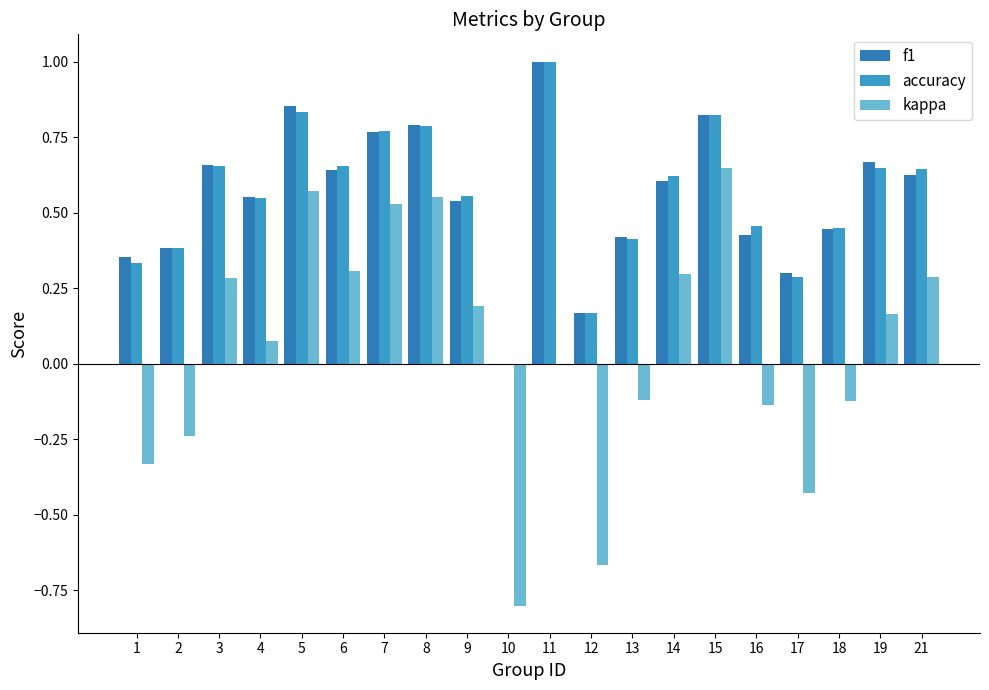

Reading left to right, transcribe all the data shown in this chart.

f1: 1=0.4	2=0.4	3=0.7	4=0.6	5=0.9	6=0.6	7=0.8	8=0.8	9=0.5	10=0.0	11=1.0	12=0.2	13=0.4	14=0.6	15=0.8	16=0.4	17=0.3	18=0.4	19=0.7	21=0.6
accuracy: 1=0.3	2=0.4	3=0.7	4=0.5	5=0.8	6=0.7	7=0.8	8=0.8	9=0.6	10=0.0	11=1.0	12=0.2	13=0.4	14=0.6	15=0.8	16=0.5	17=0.3	18=0.5	19=0.6	21=0.6
kappa: 1=-0.3	2=-0.2	3=0.3	4=0.1	5=0.6	6=0.3	7=0.5	8=0.6	9=0.2	10=-0.8	11=0.0	12=-0.7	13=-0.1	14=0.3	15=0.6	16=-0.1	17=-0.4	18=-0.1	19=0.2	21=0.3